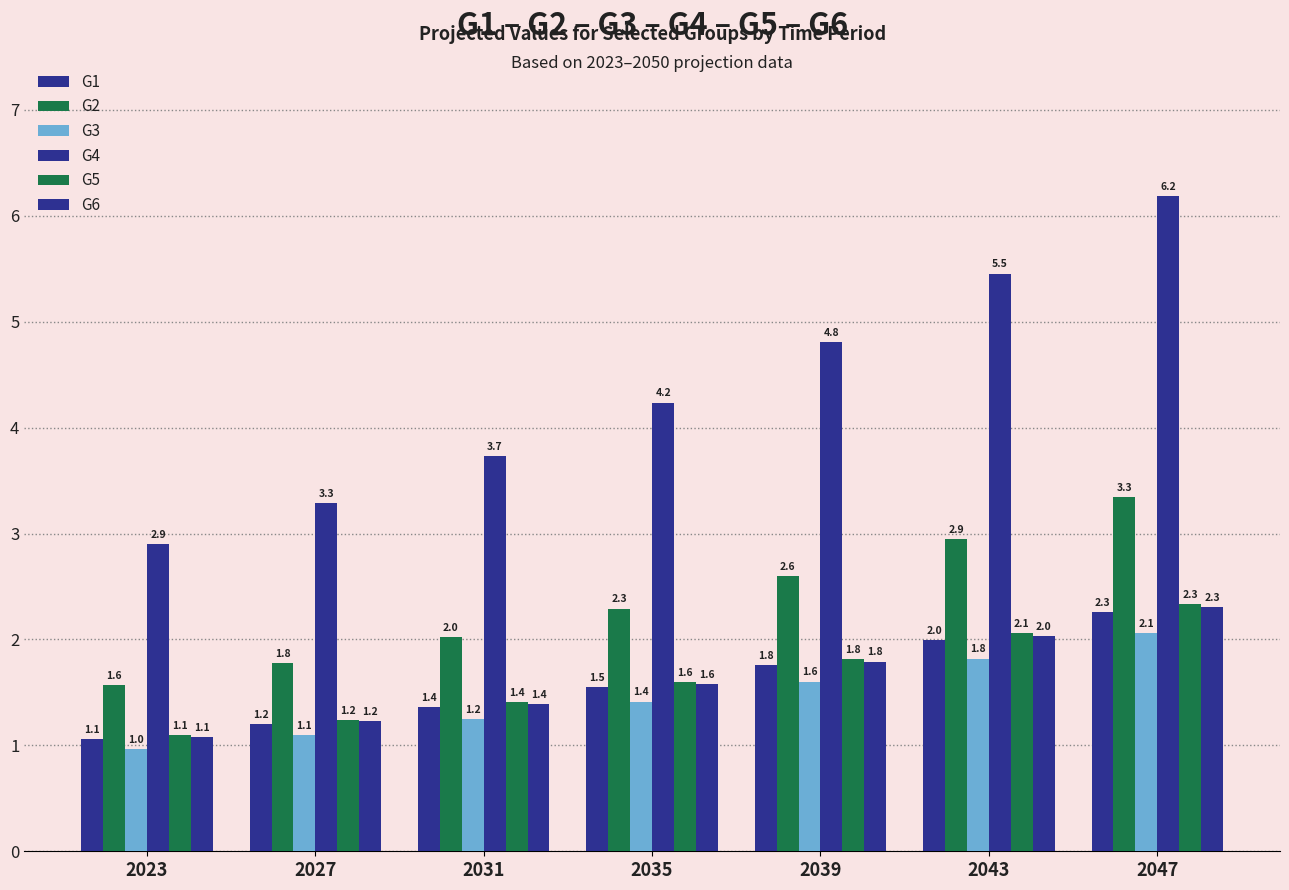

The value of G4 at 2023 is 2.9. True or false?

True